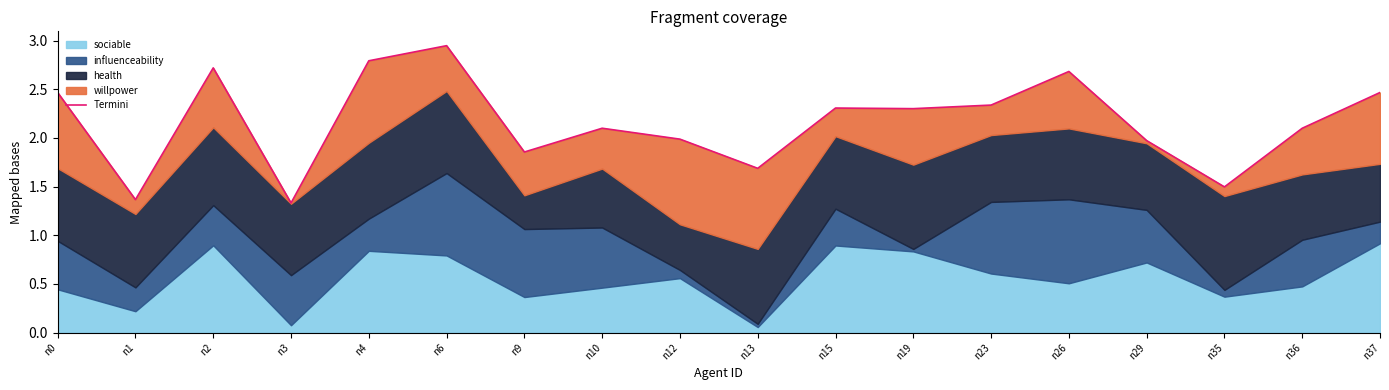

How many values are below 2?

7